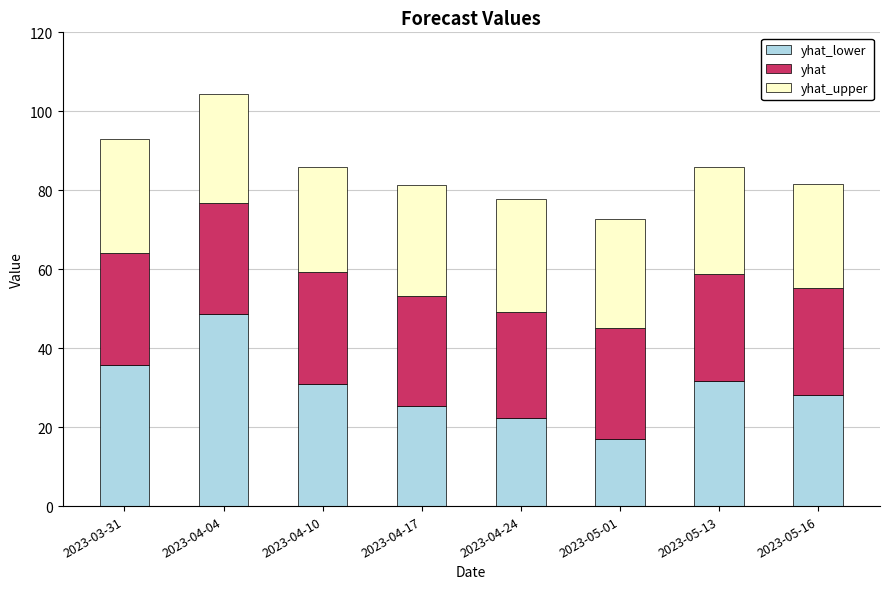

What is the total value across all series at 2023-03-31?

93.0